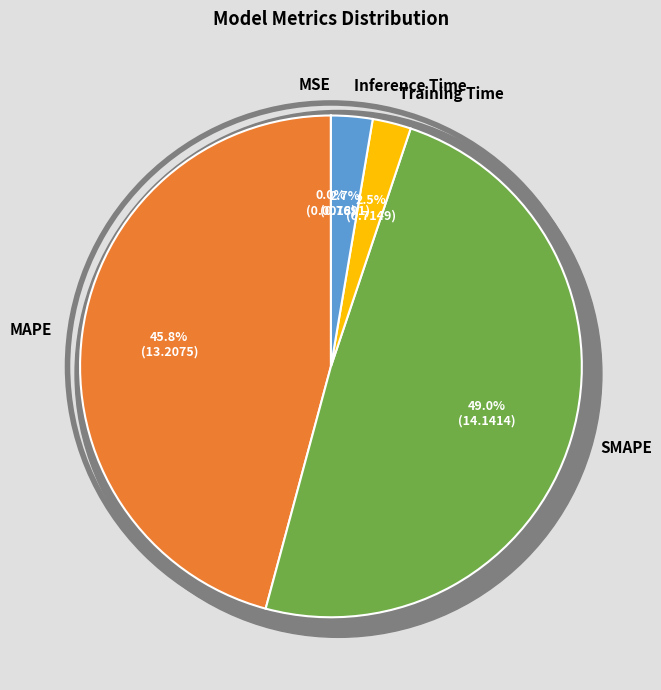

What is the change in value from MAPE to Inference Time?

-12.4